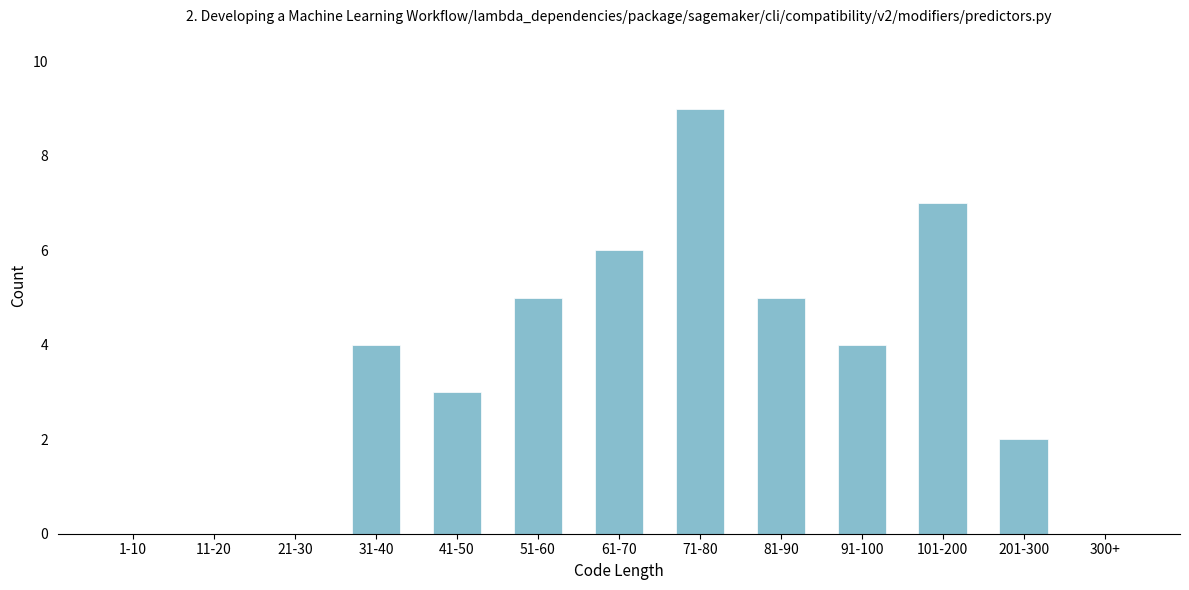

Reading left to right, what are all the values shown in this chart?

1-10=0	11-20=0	21-30=0	31-40=4	41-50=3	51-60=5	61-70=6	71-80=9	81-90=5	91-100=4	101-200=7	201-300=2	300+=0